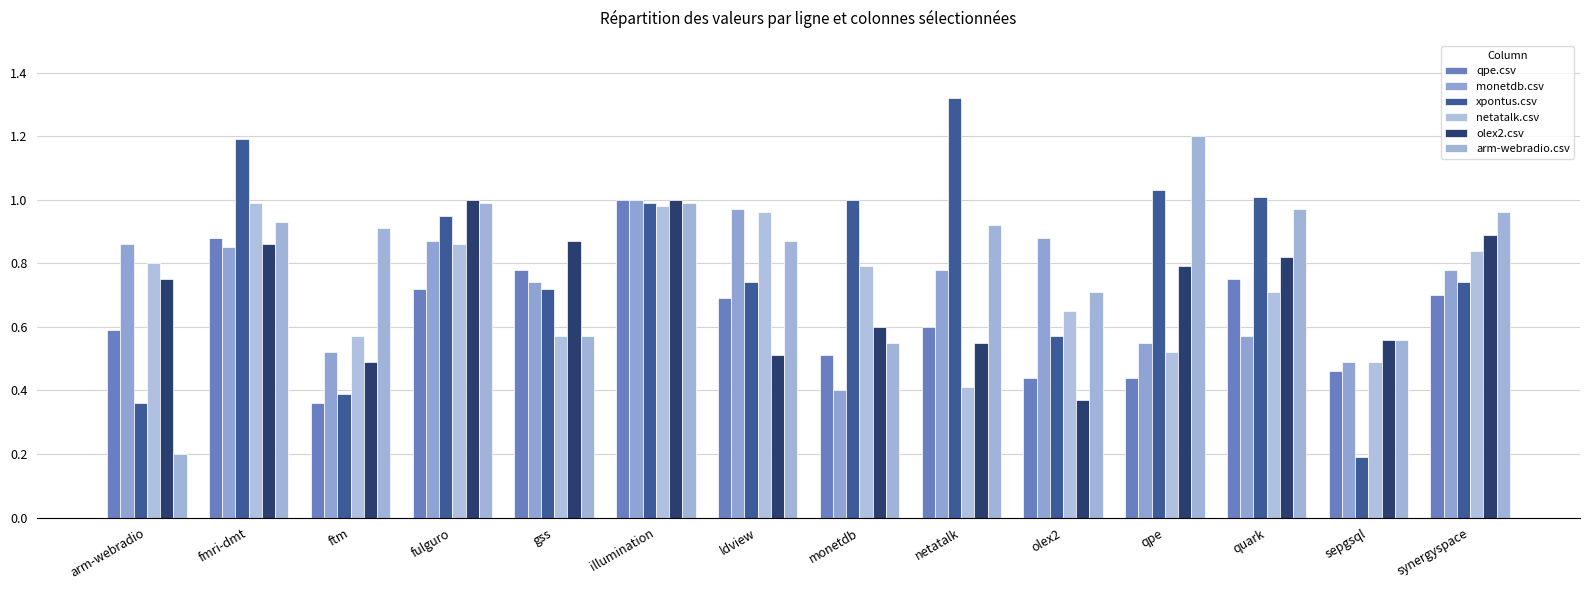

Which series has the largest total across all categories?

arm-webradio.csv